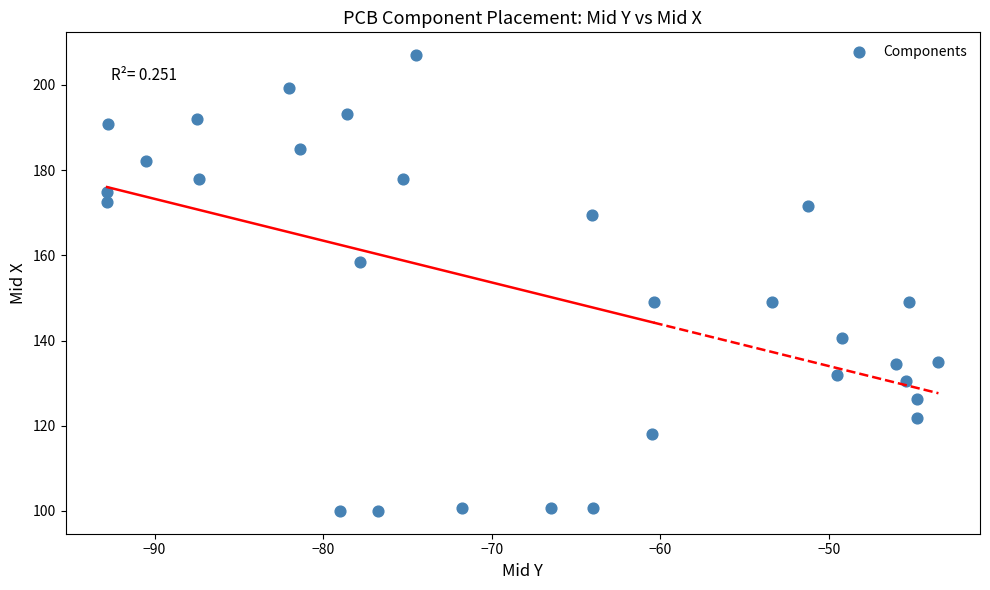

What is the range of Y values (max minus min)?

107.0